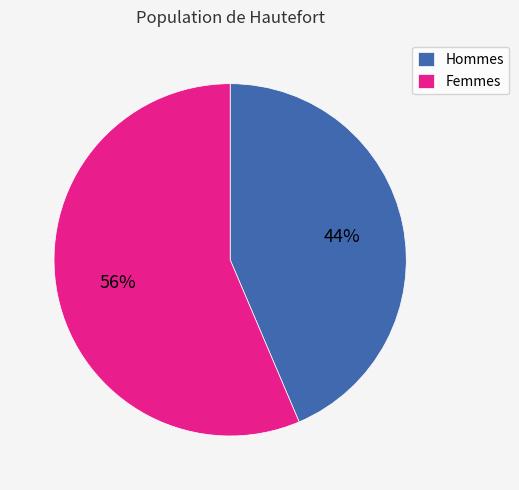

What is the majority slice?

Femmes